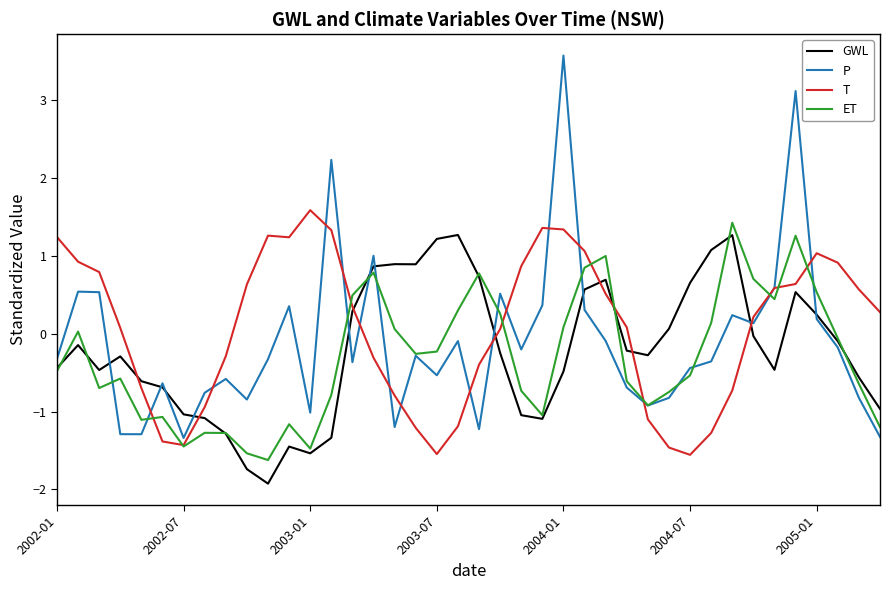

What is the difference between the second highest and minimum values in the P series?

4.5